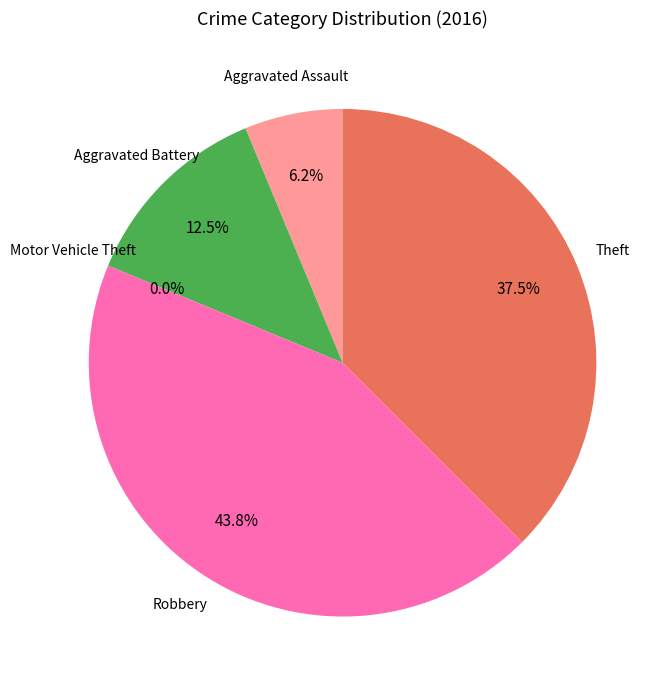

Is it true that Robbery is 44% of the pie?

True